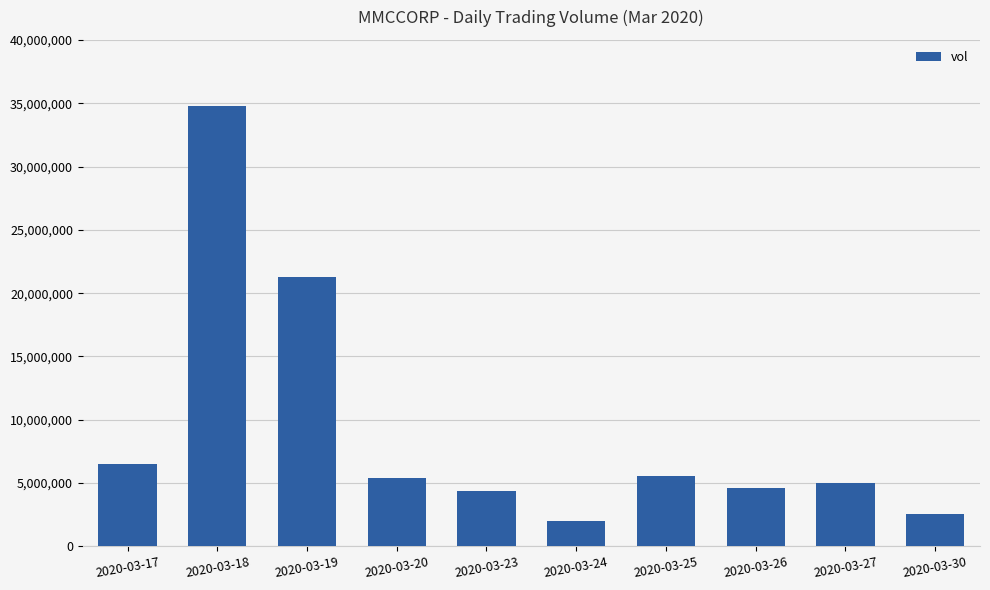

What is the change in value from 2020-03-17 to 2020-03-30?

-3941600